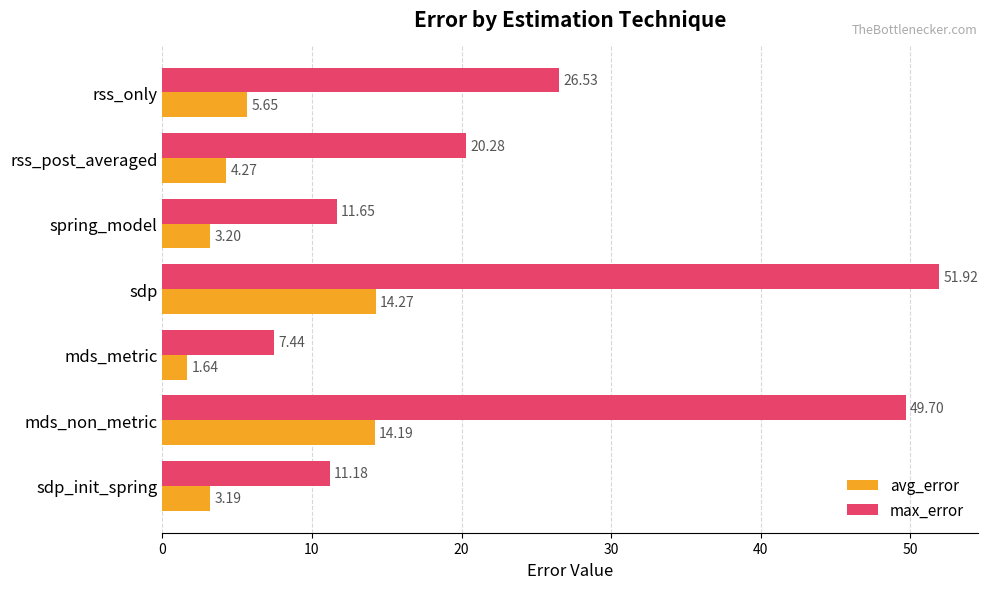

Which series has the largest range (max minus min)?

max_error